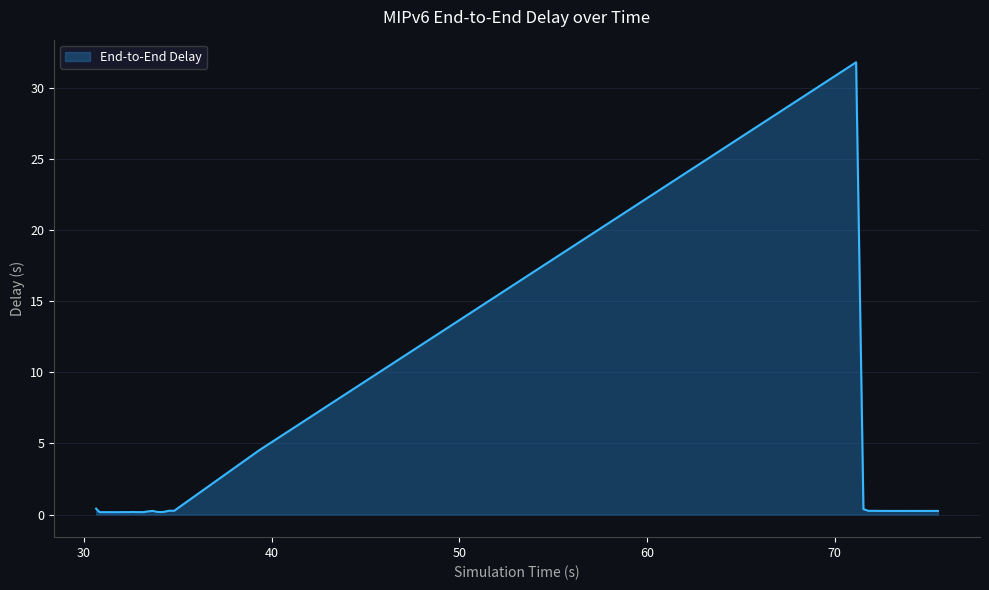

What is the difference between the maximum and minimum values?

31.6